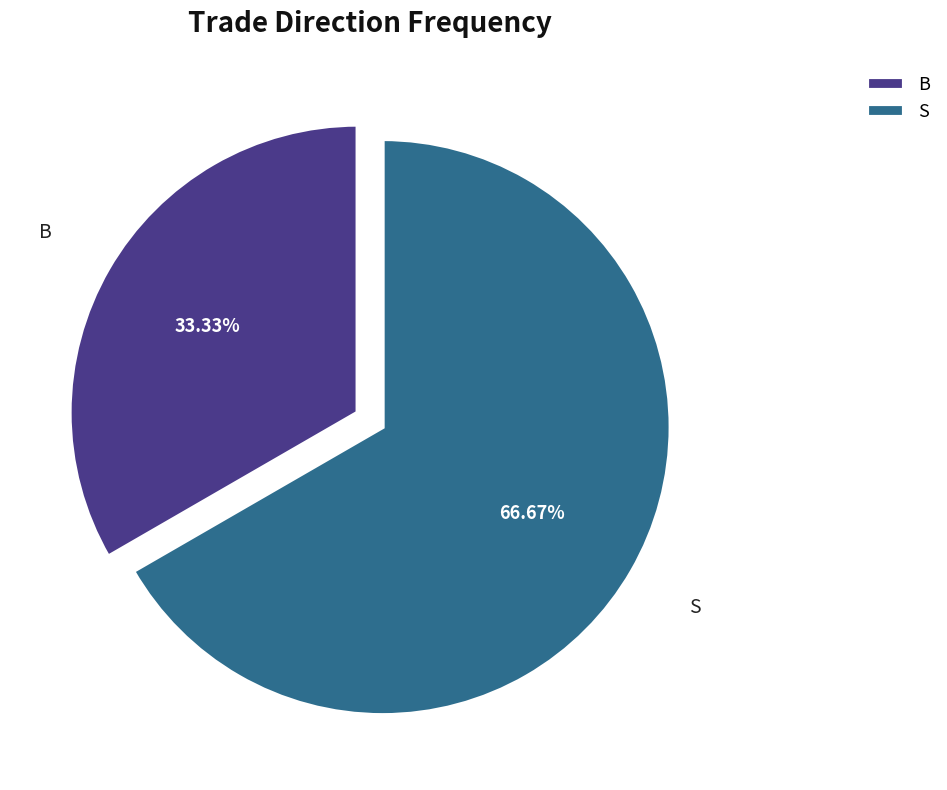

The B slice represents 23% of the pie. True or false?

False